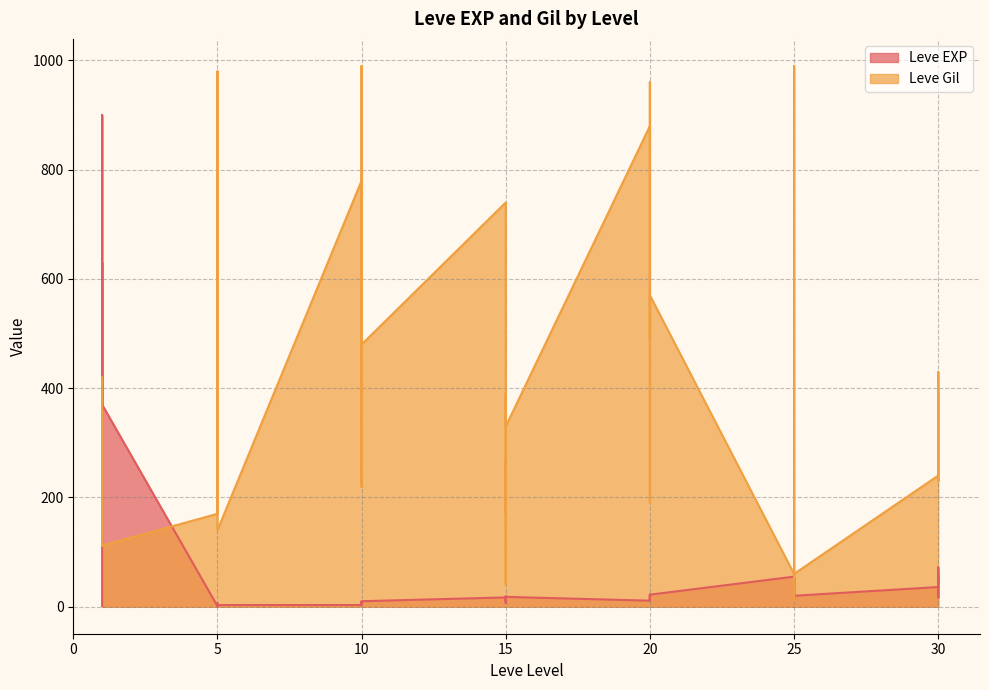

At which label is Leve Gil closest to 500?

20